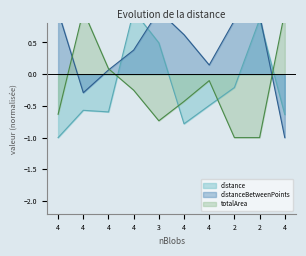

What is the average value of the totalArea series?

-0.2